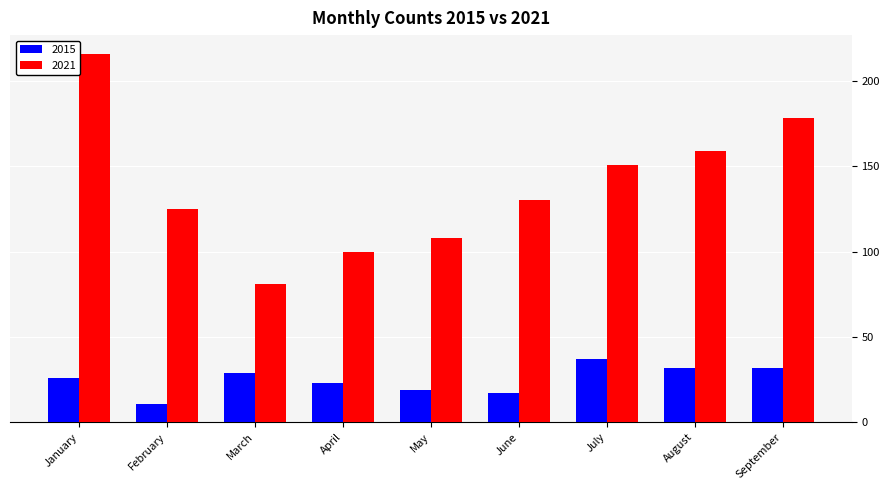

Reading left to right, what are all the values shown in this chart?

2015: 26	11	29	23	19	17	37	32	32
2021: 216	125	81	100	108	130	151	159	178